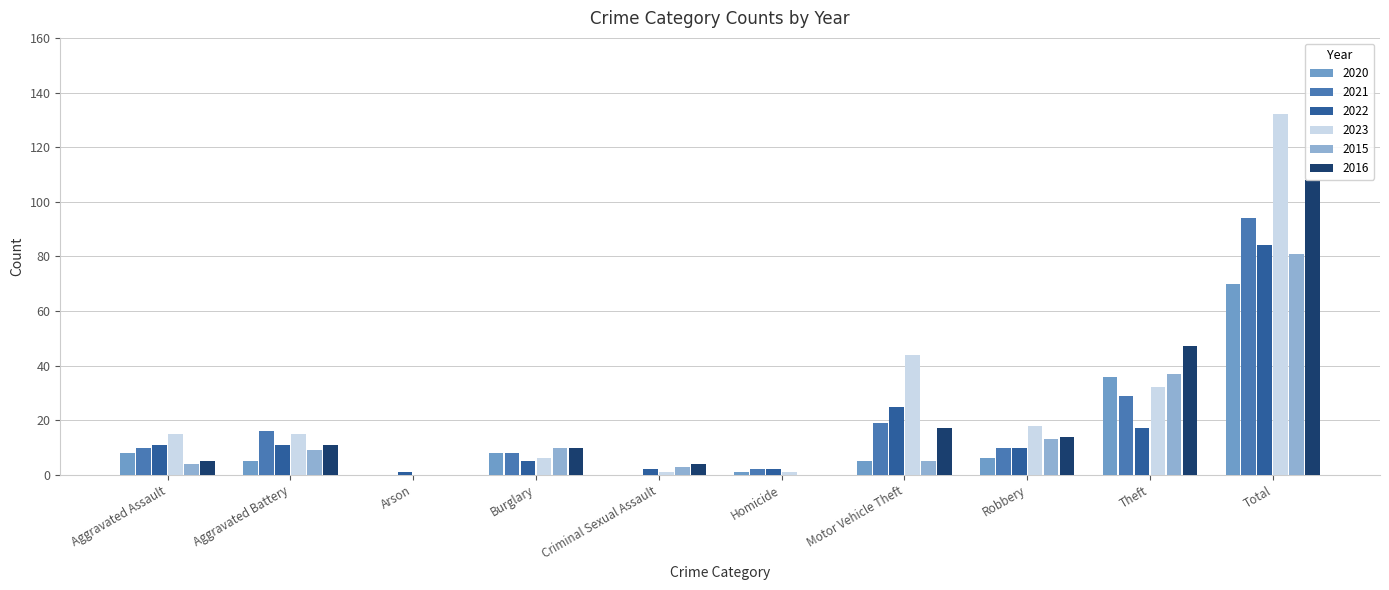

Reading left to right, what are all the values shown in this chart?

2020: 8	5	0	8	0	1	5	6	36	70
2021: 10	16	0	8	0	2	19	10	29	94
2022: 11	11	1	5	2	2	25	10	17	84
2023: 15	15	0	6	1	1	44	18	32	132
2015: 4	9	0	10	3	0	5	13	37	81
2016: 5	11	0	10	4	0	17	14	47	108